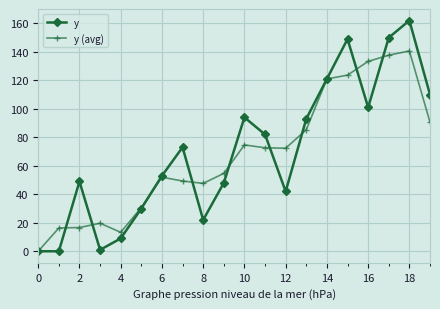

Which series has the largest range (max minus min)?

y